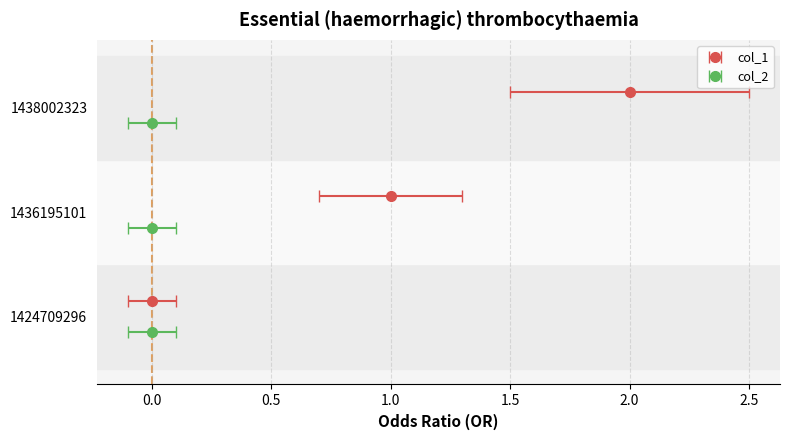

What is the difference between the maximum and minimum values?

2.0